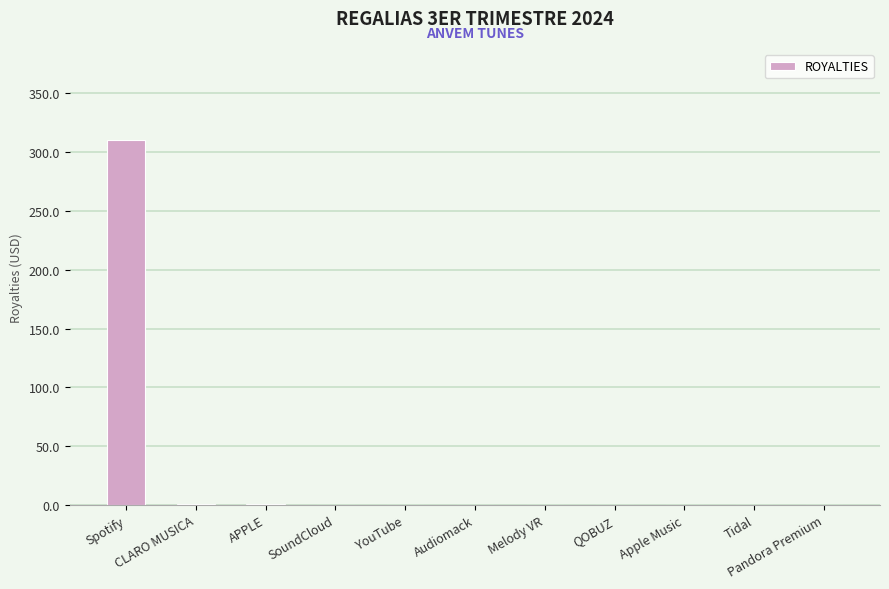

What is the maximum value shown in the chart?

310.1